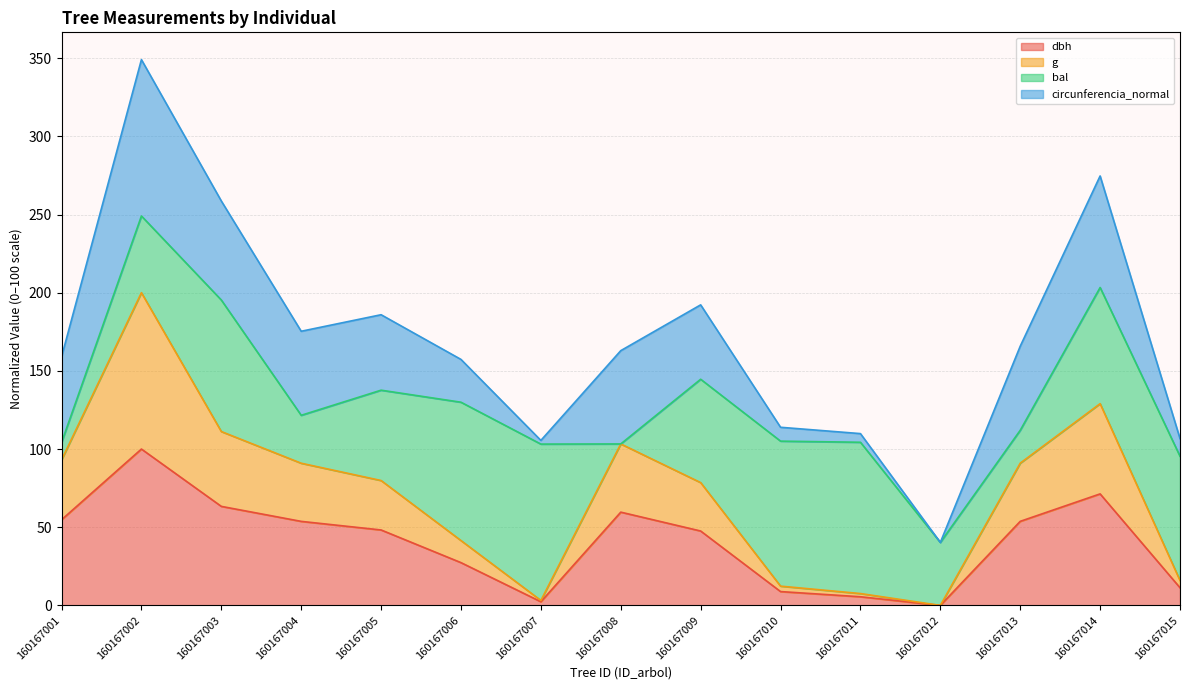

Does the chart display data point markers on the line(s)?

No